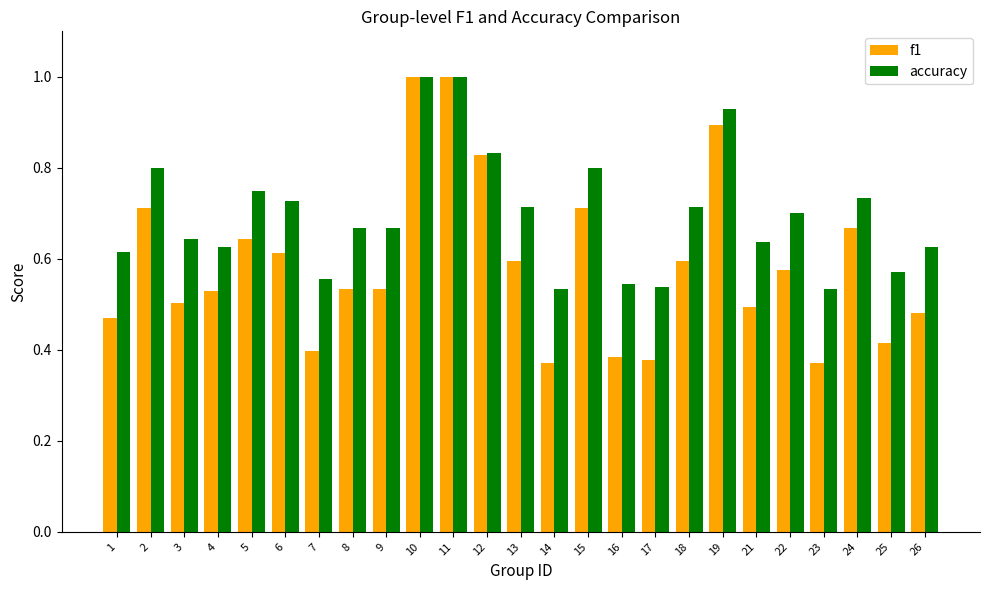

How many distinct data groups are displayed?

2